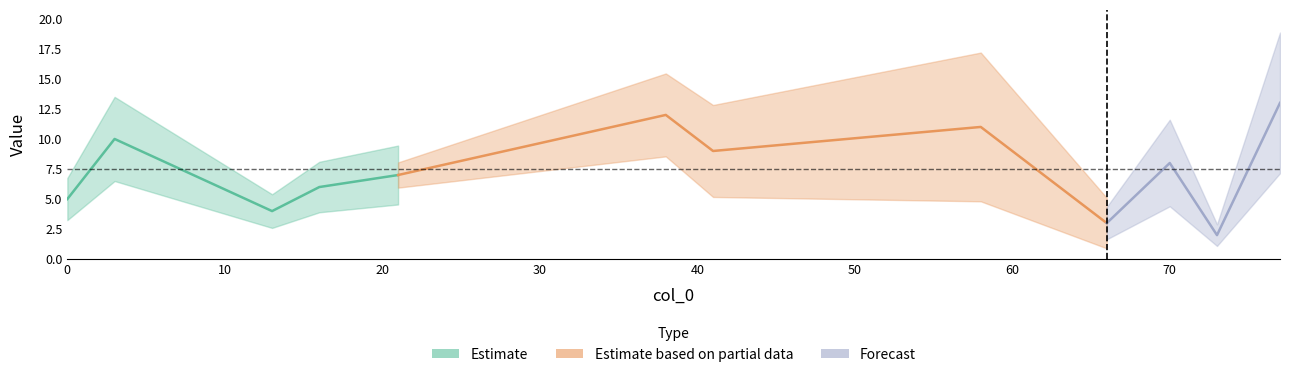

Between 70 and 77, which is larger?

77